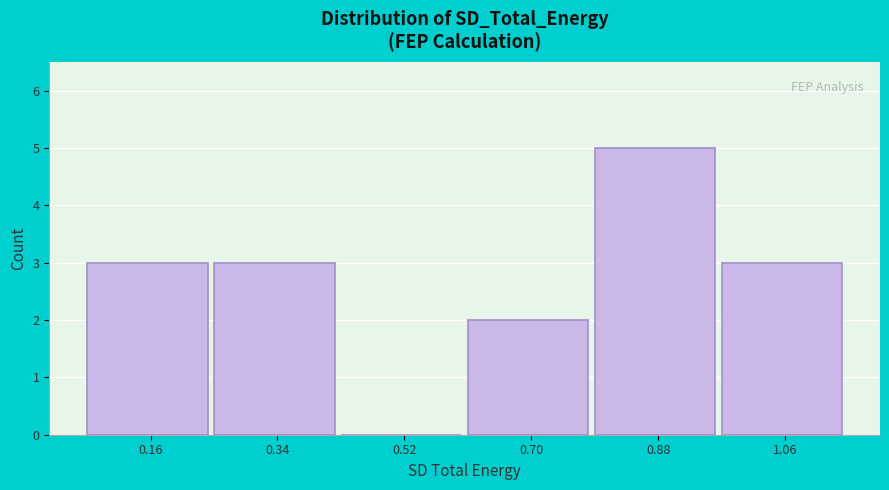

Reading left to right, list every bar in this chart as the range it spans on the x-axis followed by its height. Neither the bar edges nor the heights are printed on the chart, so give them approximately, as read against the axes.

0.06 to 0.24: 3
0.24 to 0.42: 3
0.42 to 0.60: 0
0.60 to 0.78: 2
0.78 to 0.98: 5
0.98 to 1.16: 3